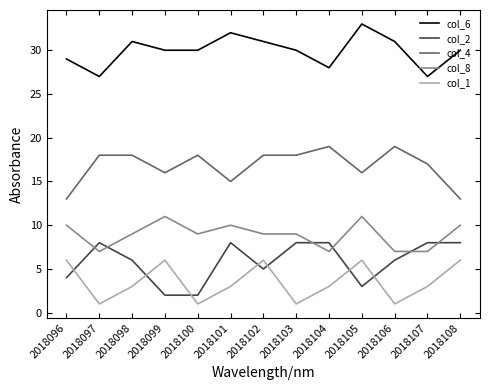

True or false: col_8 and col_1 cross at least once.

False